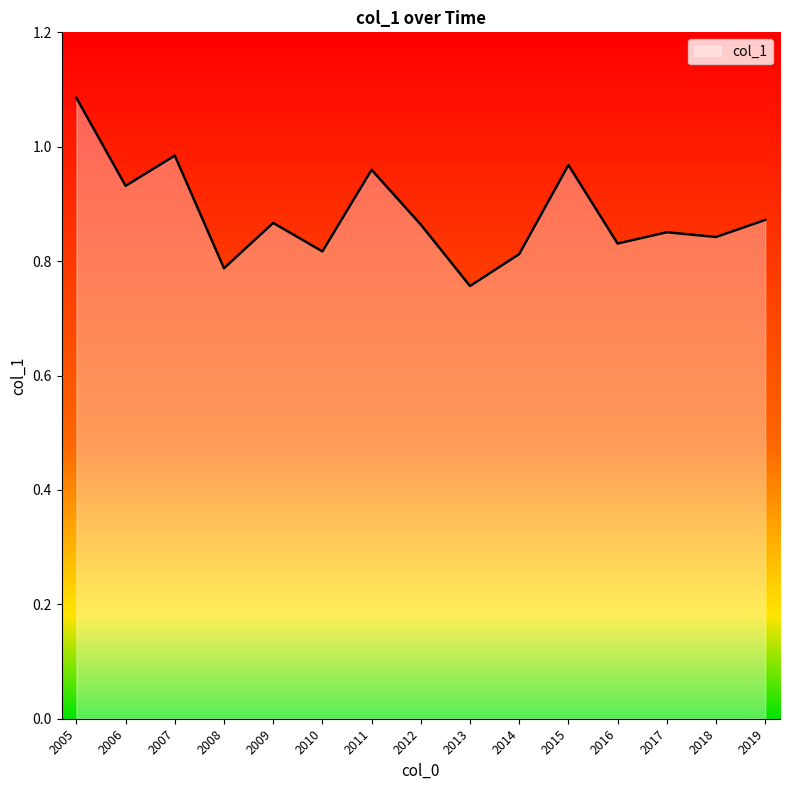

What is the difference between the maximum and second lowest values?

0.3